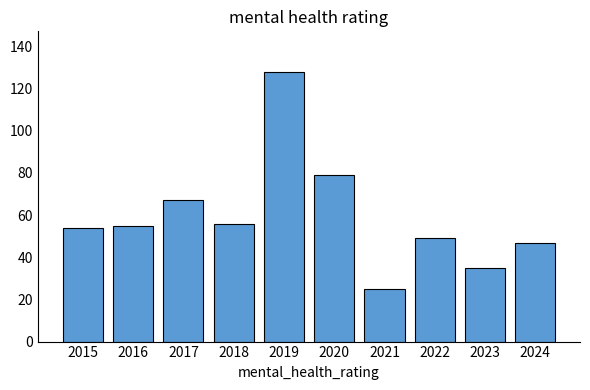

Reading right to left, transcribe all the data shown in this chart.

47	35	49	25	79	128	56	67	55	54